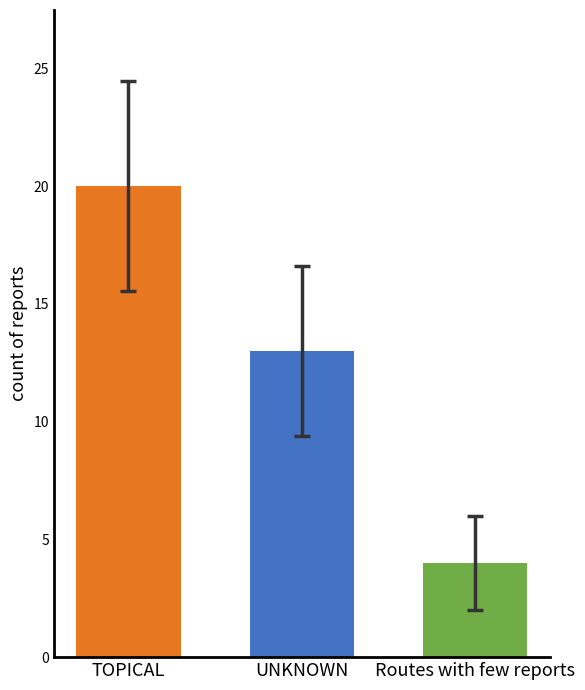

What is the value of the 3rd bar from the left?

4